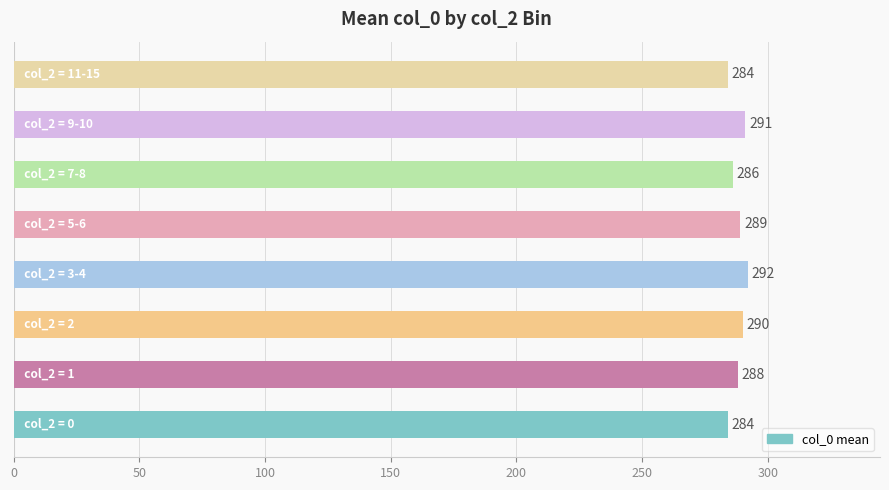

What is the minimum value shown in the chart?

284